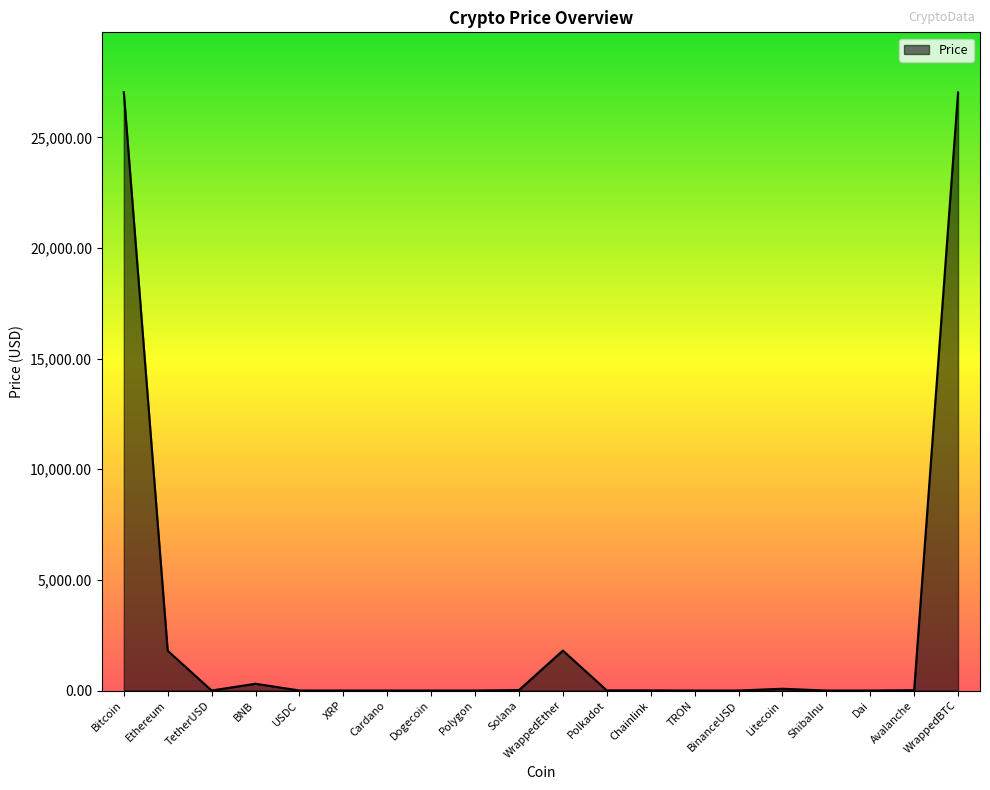

Between WrappedEther and WrappedBTC, which is larger?

WrappedBTC